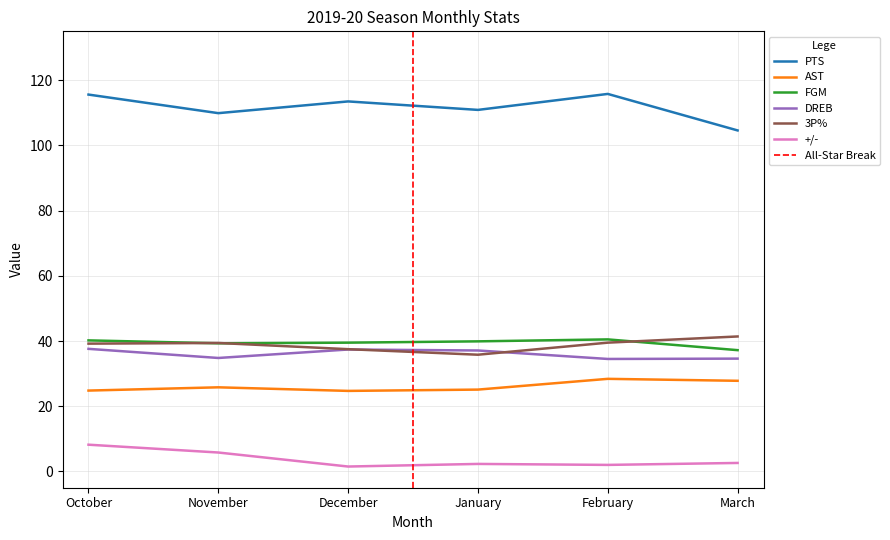

Is it true that 3P% equals 37.5 at December?

True